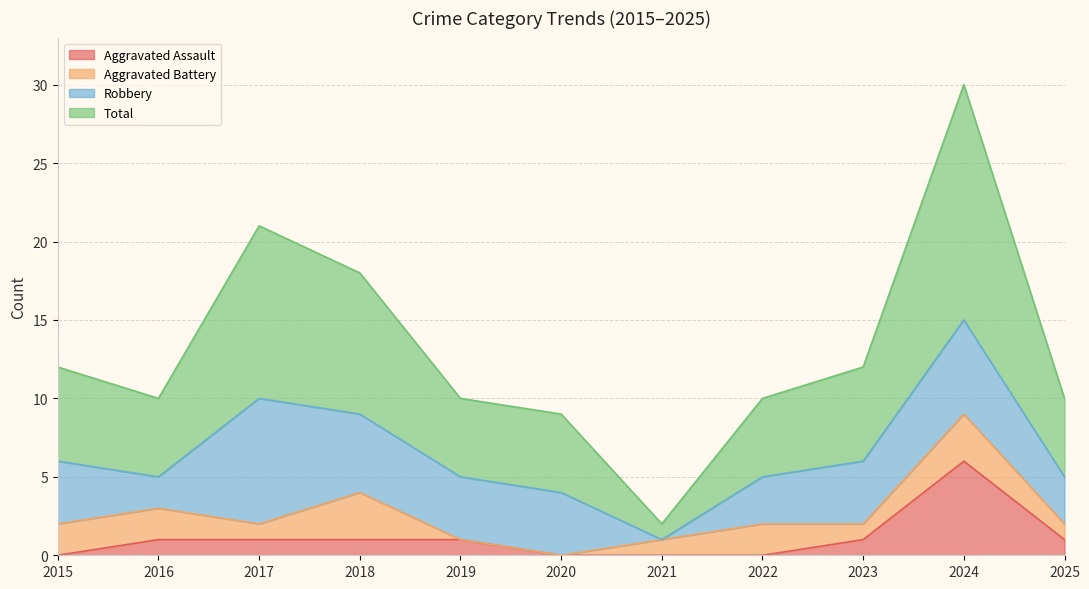

List the labels in order of Aggravated Assault value, smallest first.

2015, 2020, 2021, 2022, 2016, 2017, 2018, 2019, 2023, 2025, 2024